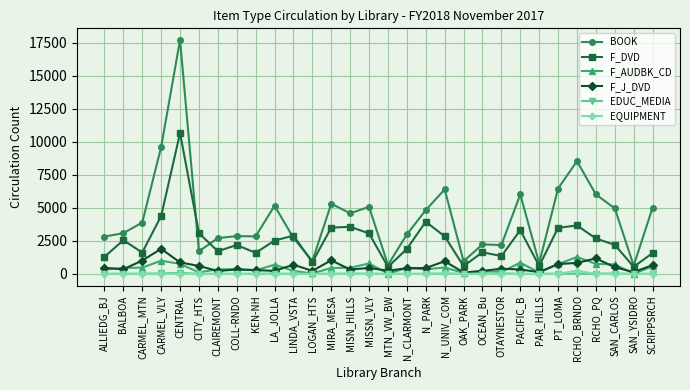

Does the chart display data point markers on the line(s)?

Yes